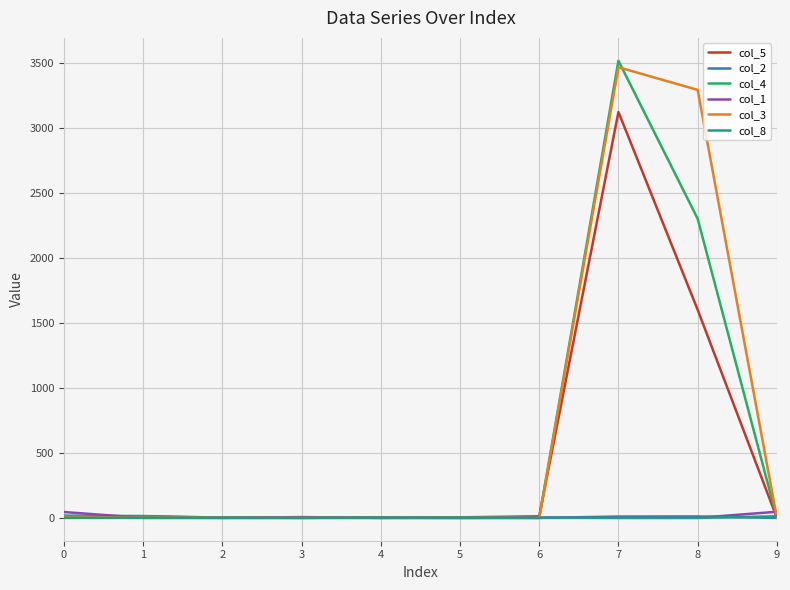

Which series has the largest range (max minus min)?

col_4